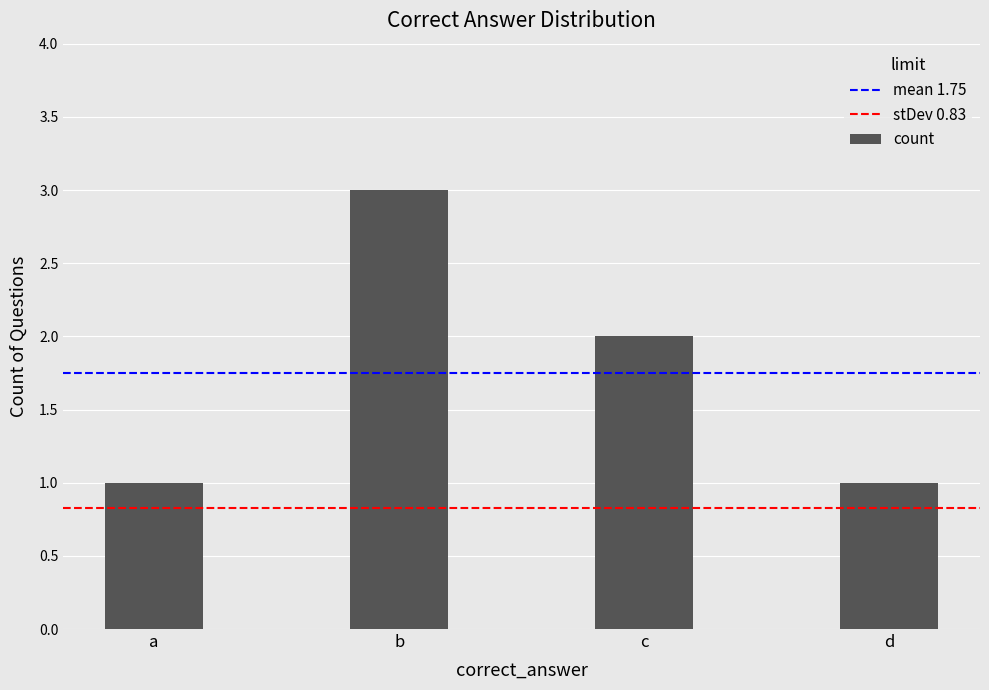

Between a and c, which is larger?

c